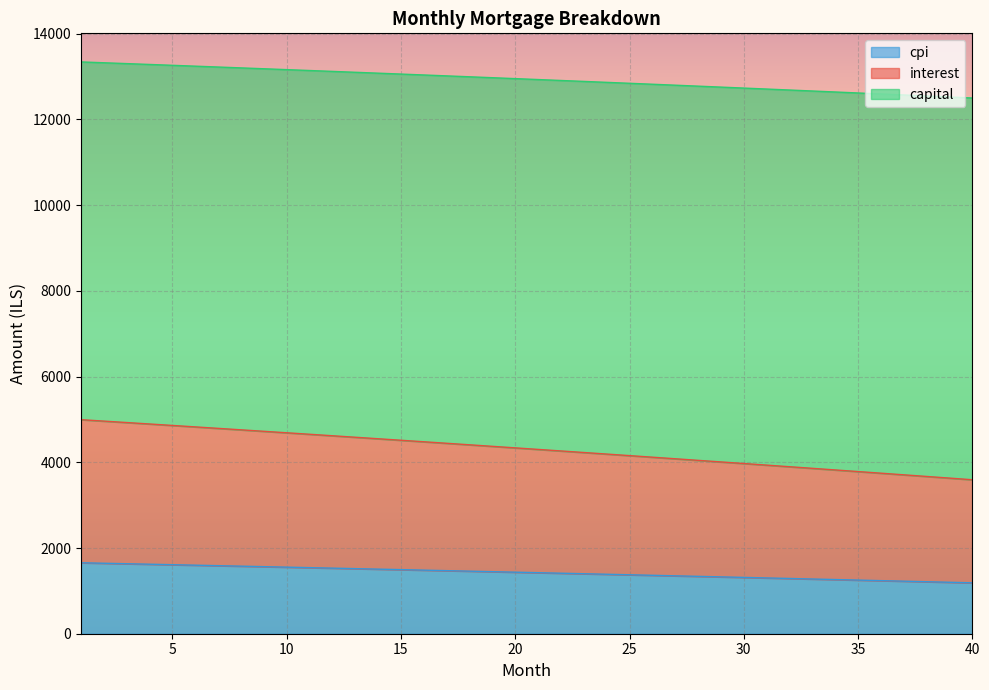

True or false: interest and cpi intersect in this chart.

False